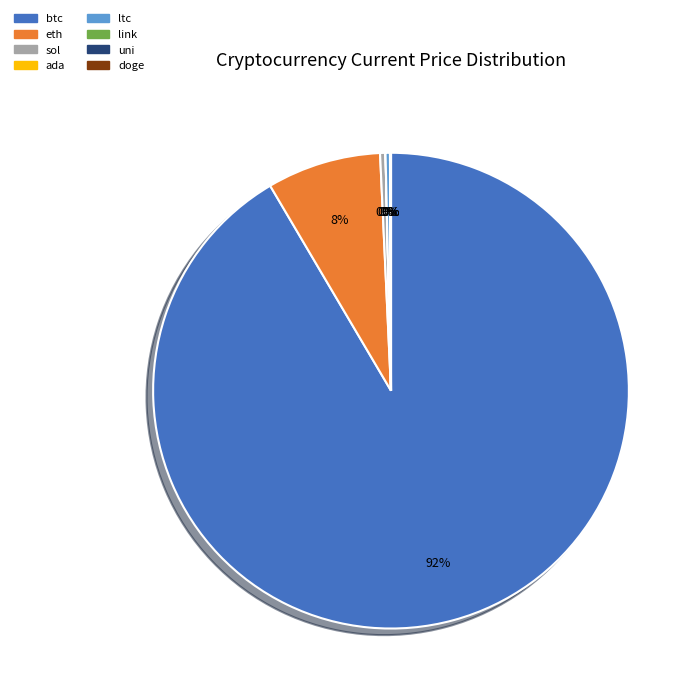

Which has a higher value, ltc or eth?

eth